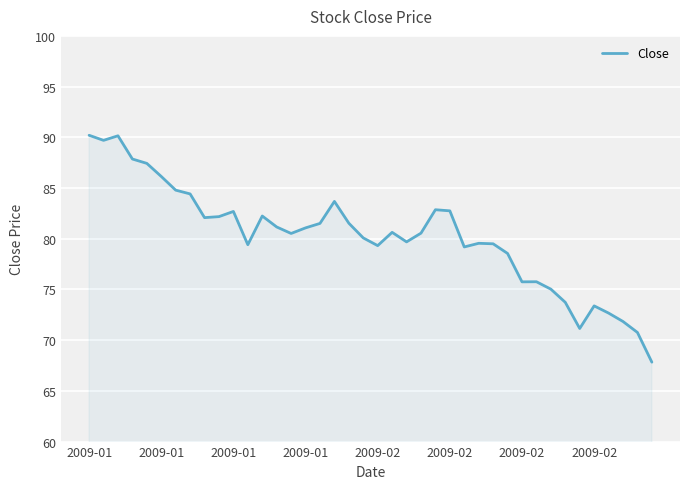

What is the maximum value shown in the chart?

90.2